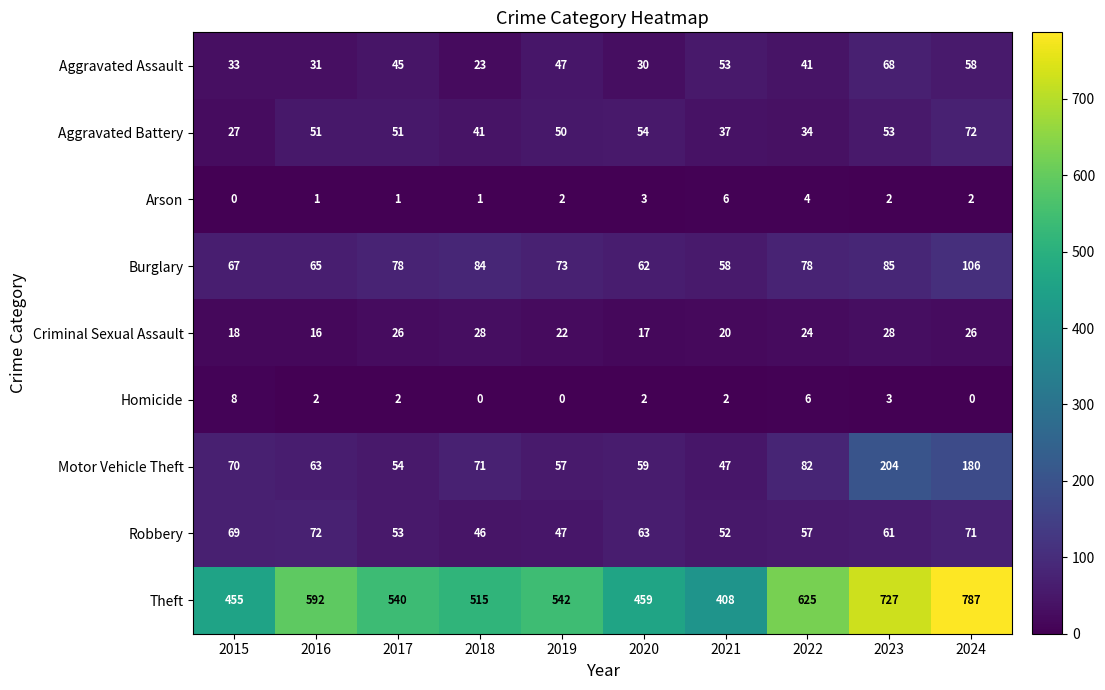

Which category has the highest value in the Theft series?

2024